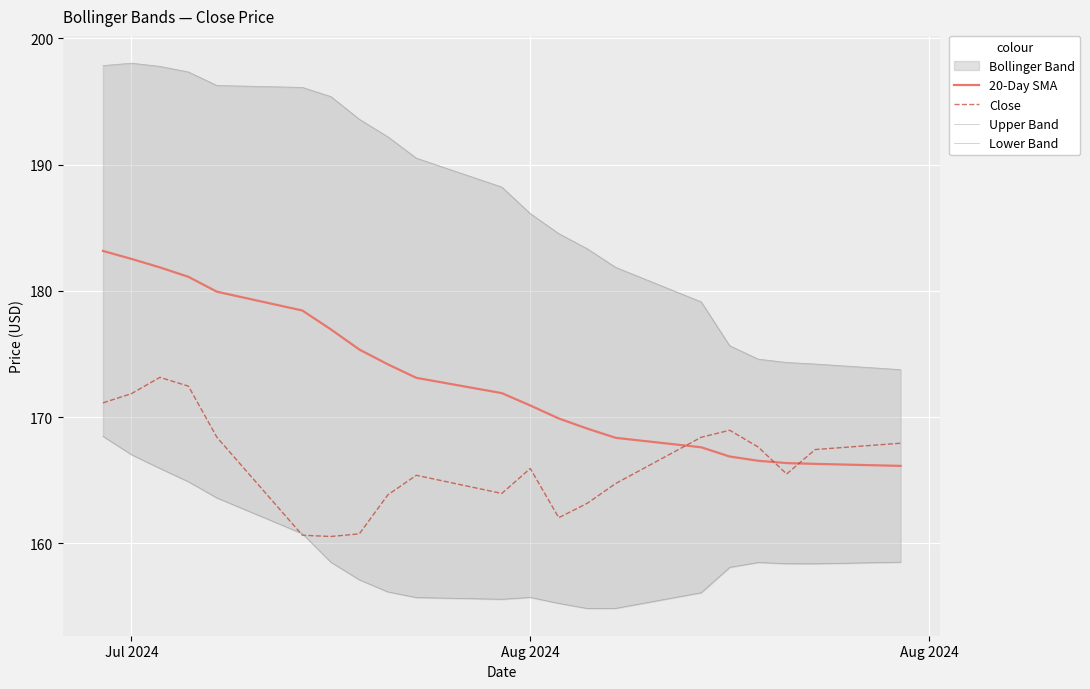

After their last crossing, which series has the higher values: Close or 20-Day SMA?

Close